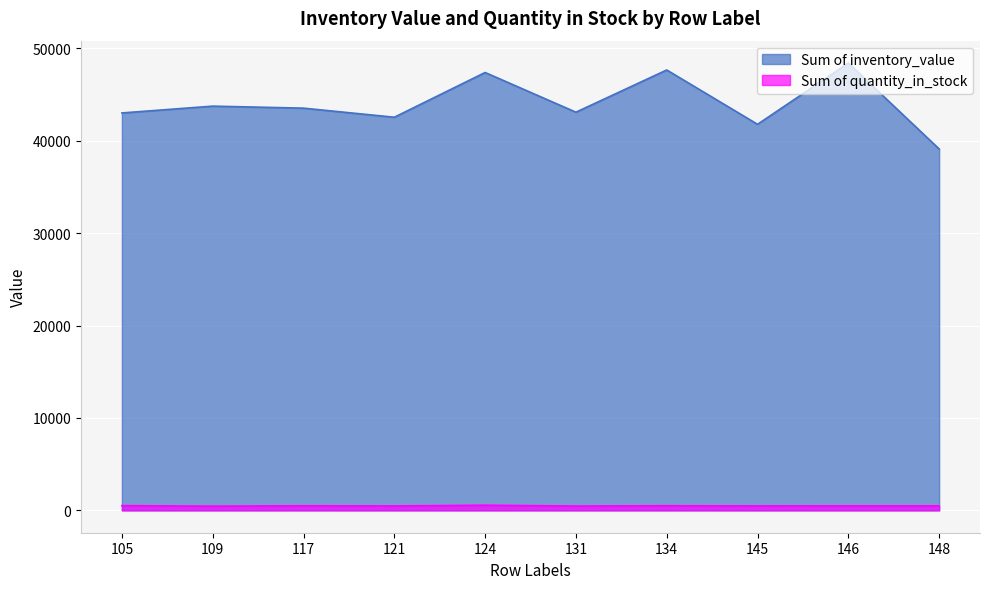

Rank the series at 117 from lowest to highest value.

Sum of quantity_in_stock, Sum of inventory_value